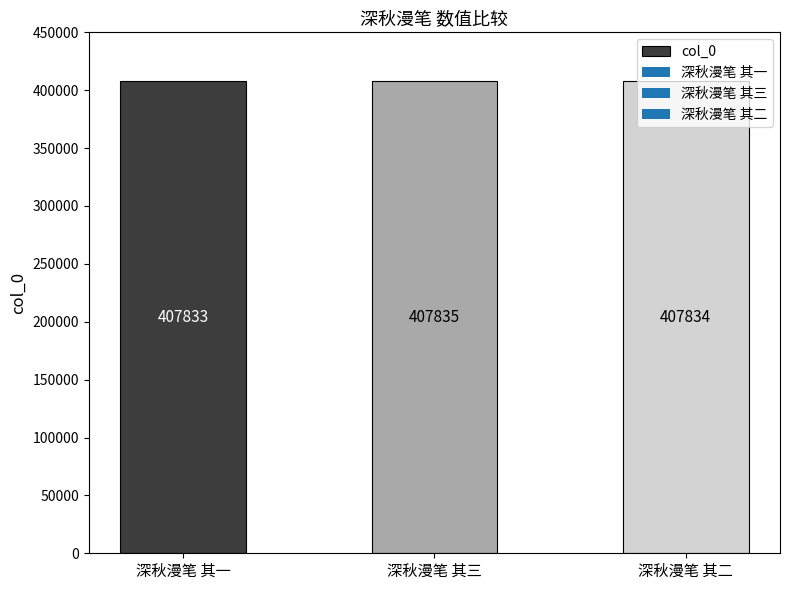

The chart shows a value of 407833 at 深秋漫笔 其一. True or false?

True